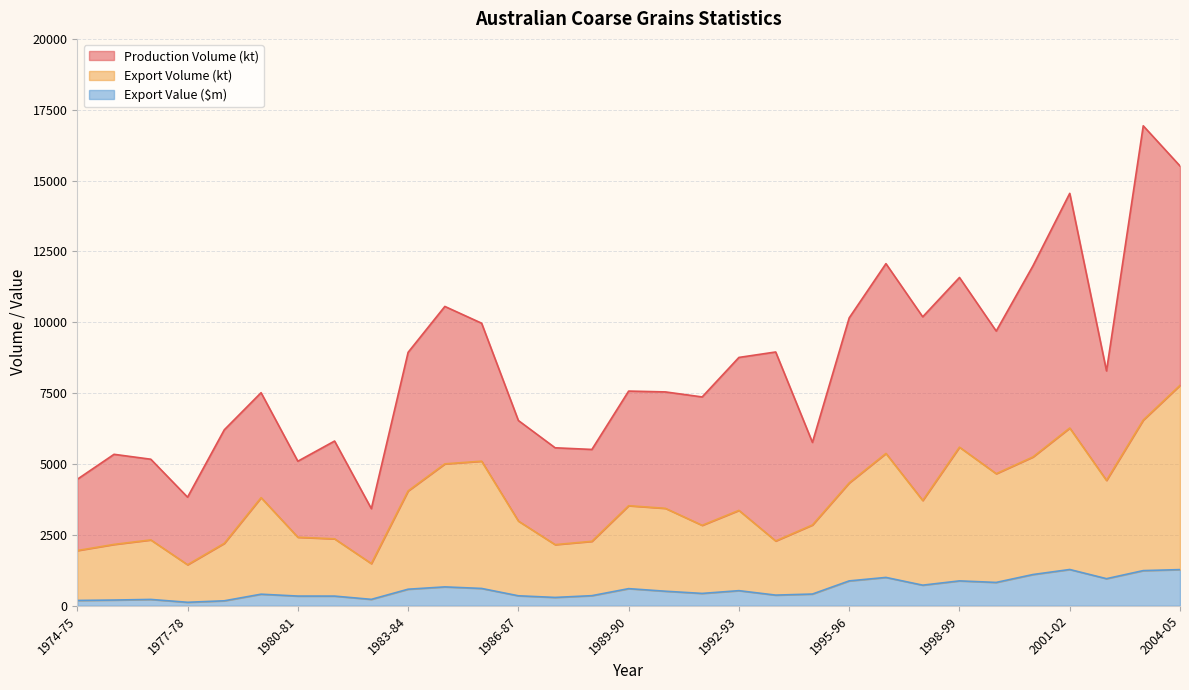

What is the label of the 8th point from the left?

1981-82